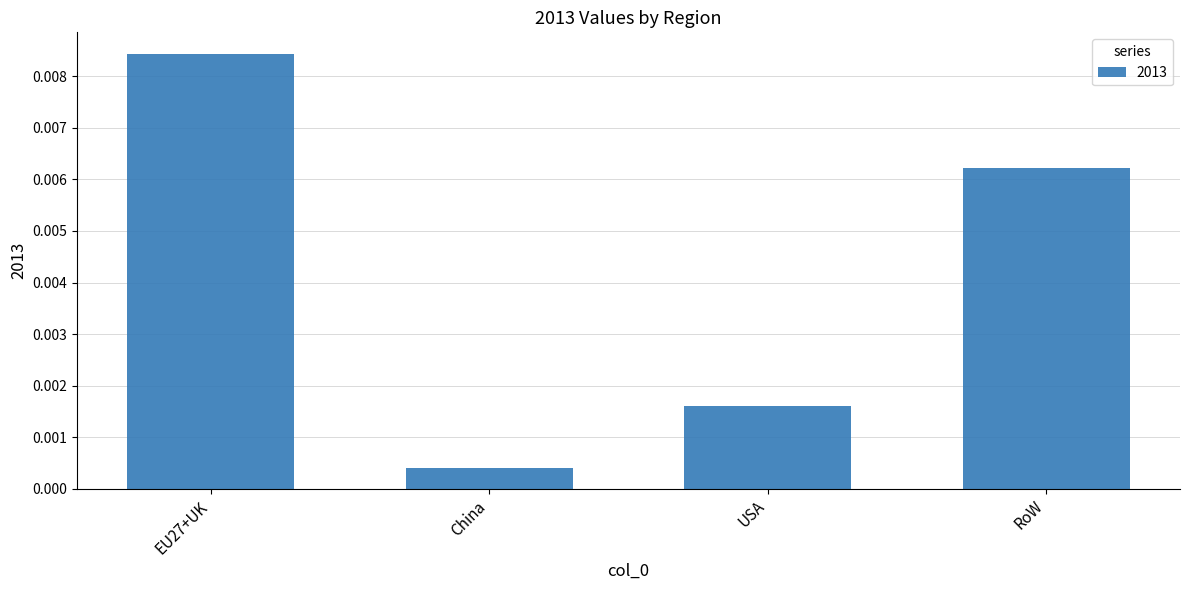

What position from the right is RoW?

1